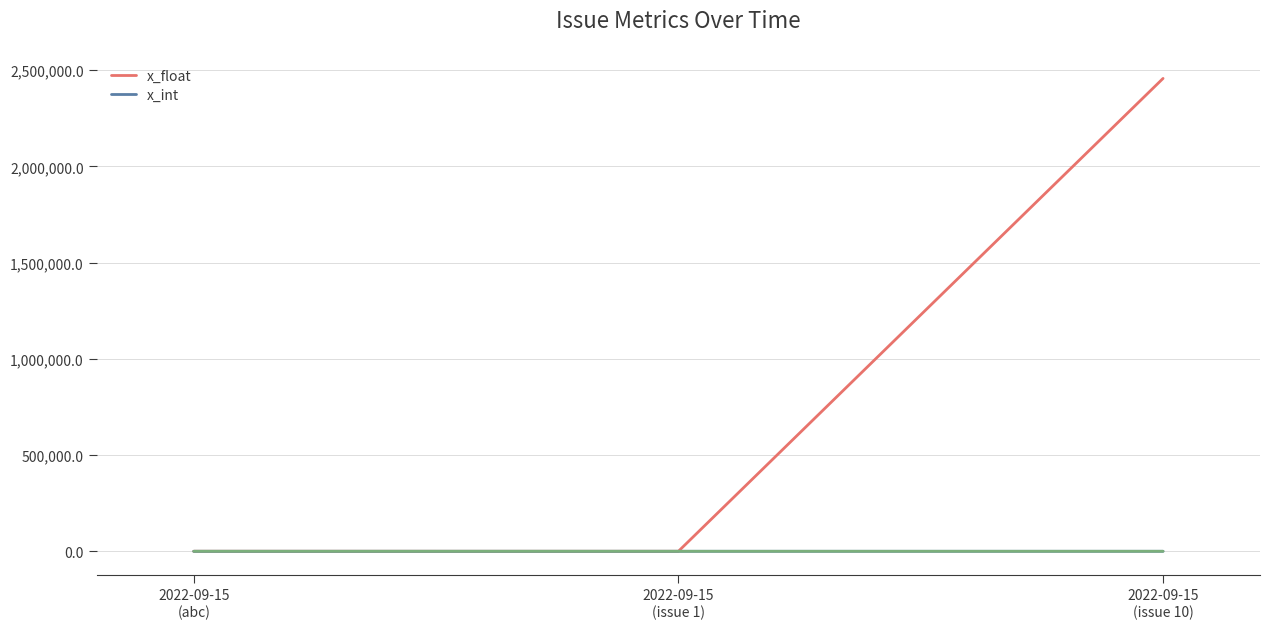

Does the chart have visible grid lines?

Yes